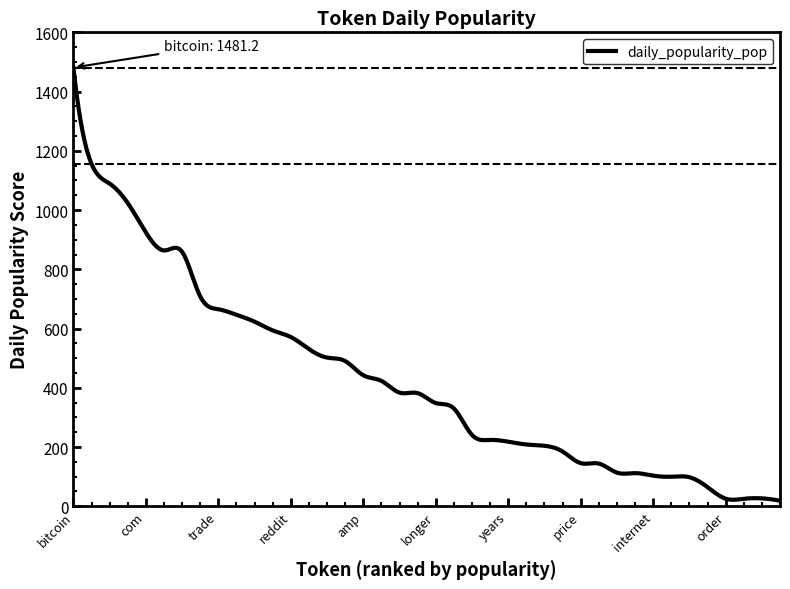

What is the maximum value shown in the chart?

1481.2